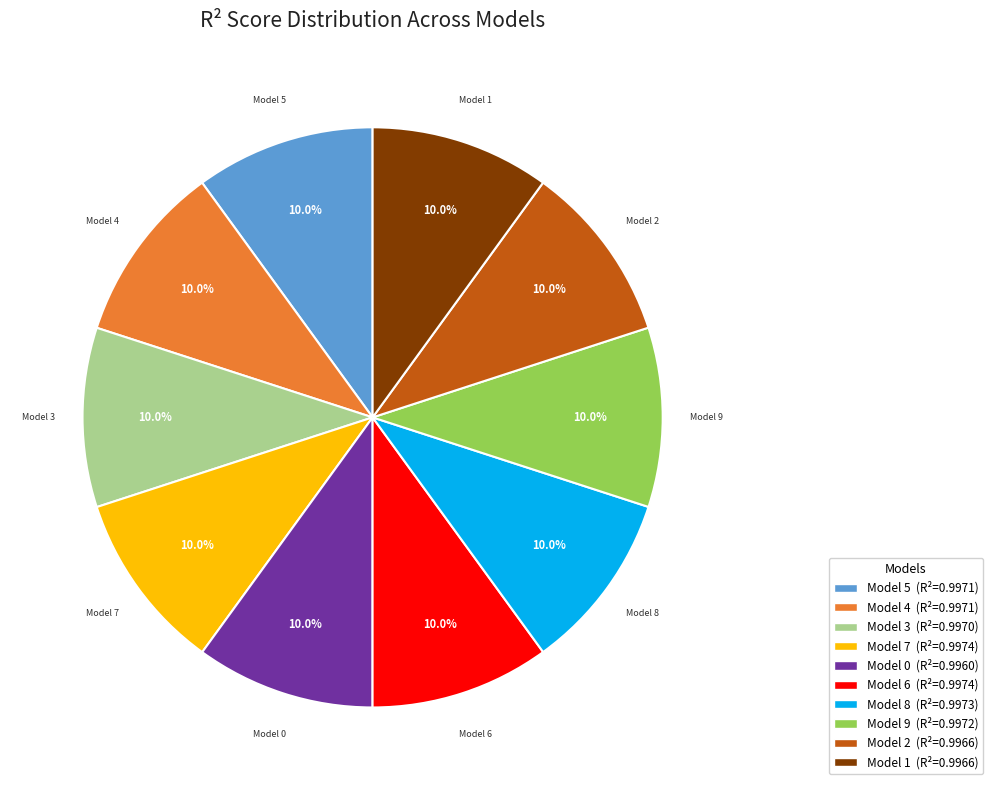

Does any single category account for the majority?

No